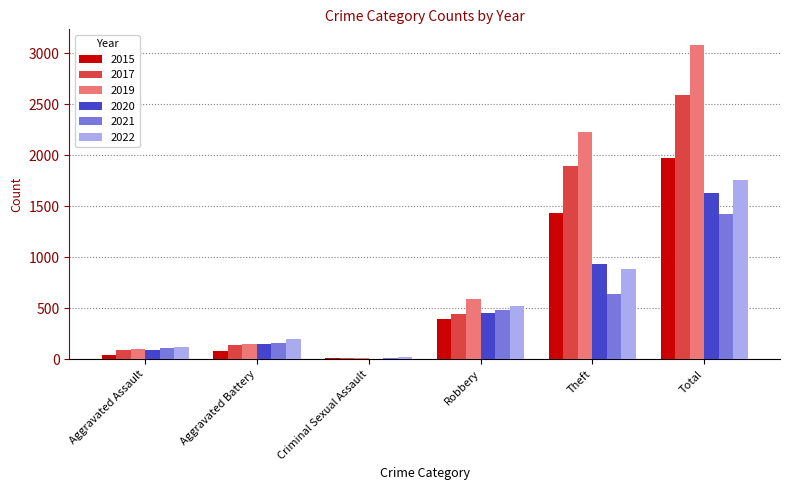

How many series are shown in this chart?

6